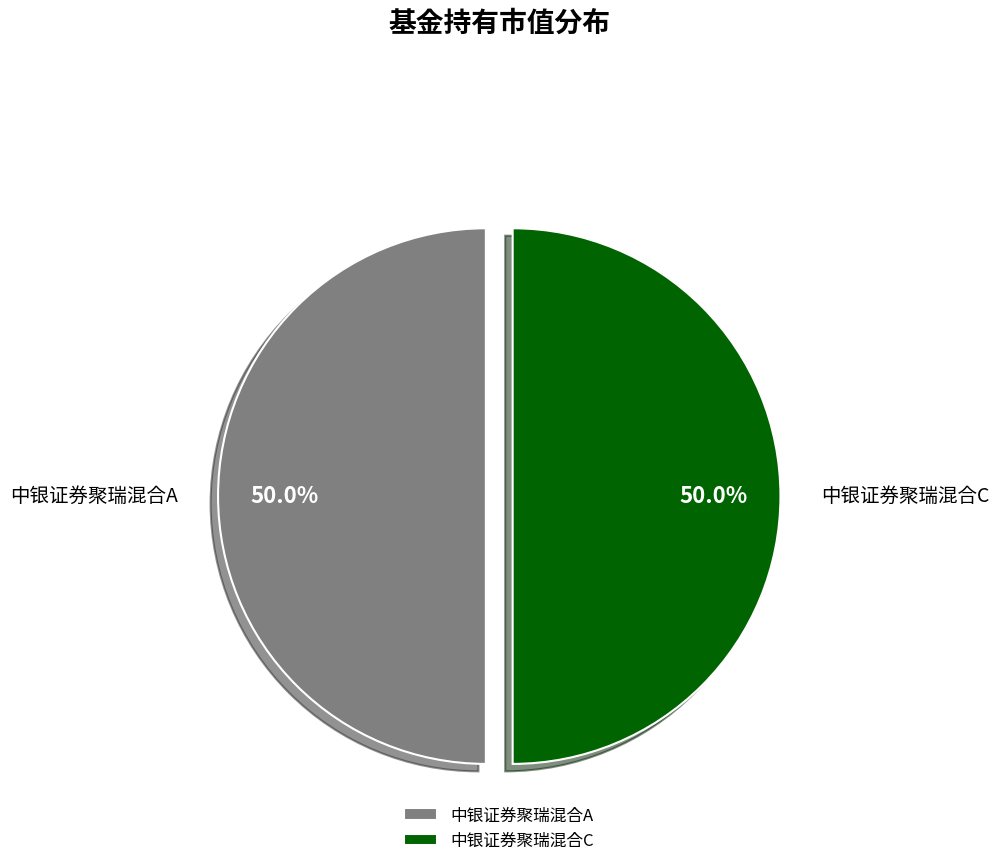

What is the total percentage of 中银证券聚瑞混合C and 中银证券聚瑞混合A?

100.0%